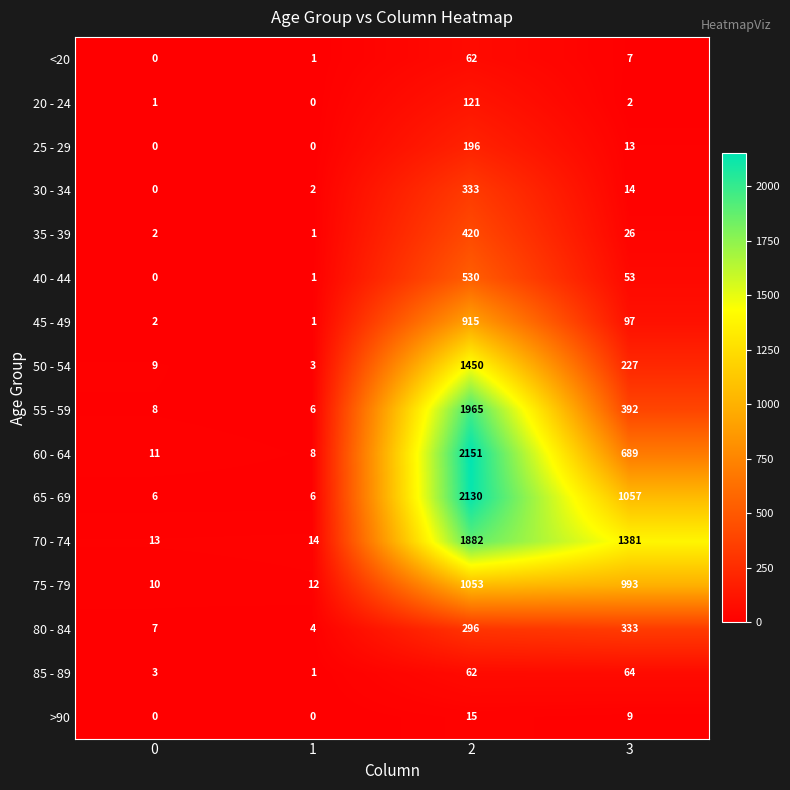

Rank the series at 3 from highest to lowest value.

70 - 74, 65 - 69, 75 - 79, 60 - 64, 55 - 59, 80 - 84, 50 - 54, 45 - 49, 85 - 89, 40 - 44, 35 - 39, 30 - 34, 25 - 29, >90, <20, 20 - 24